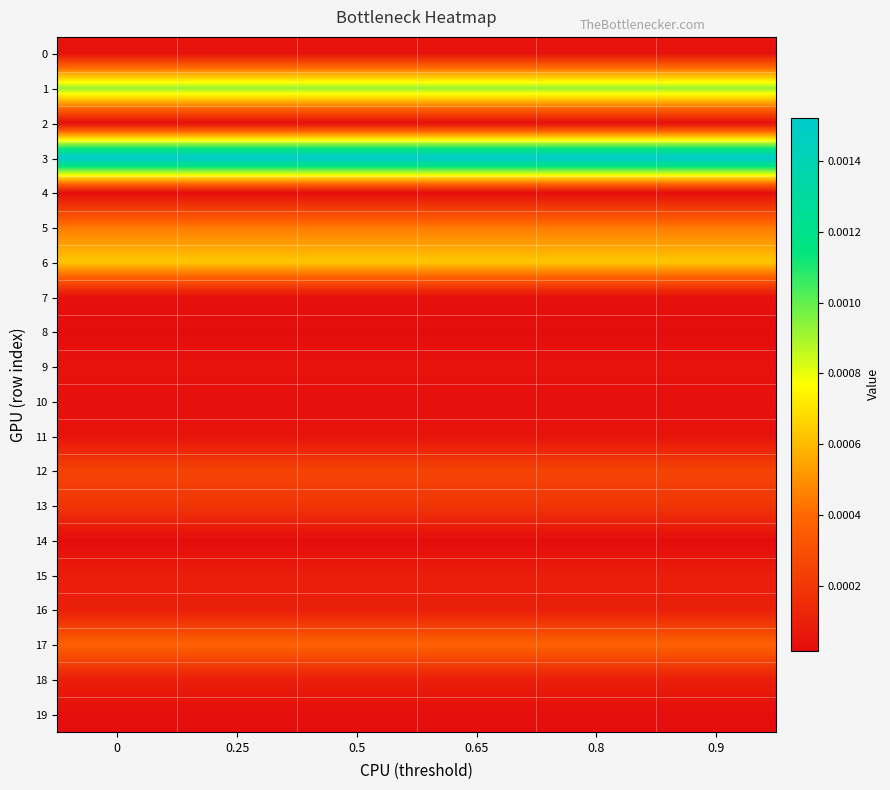

Rank the series by their maximum value, from lowest to highest.

14, 8, 4, 2, 19, 7, 10, 0, 9, 11, 18, 15, 16, 13, 12, 17, 5, 6, 1, 3